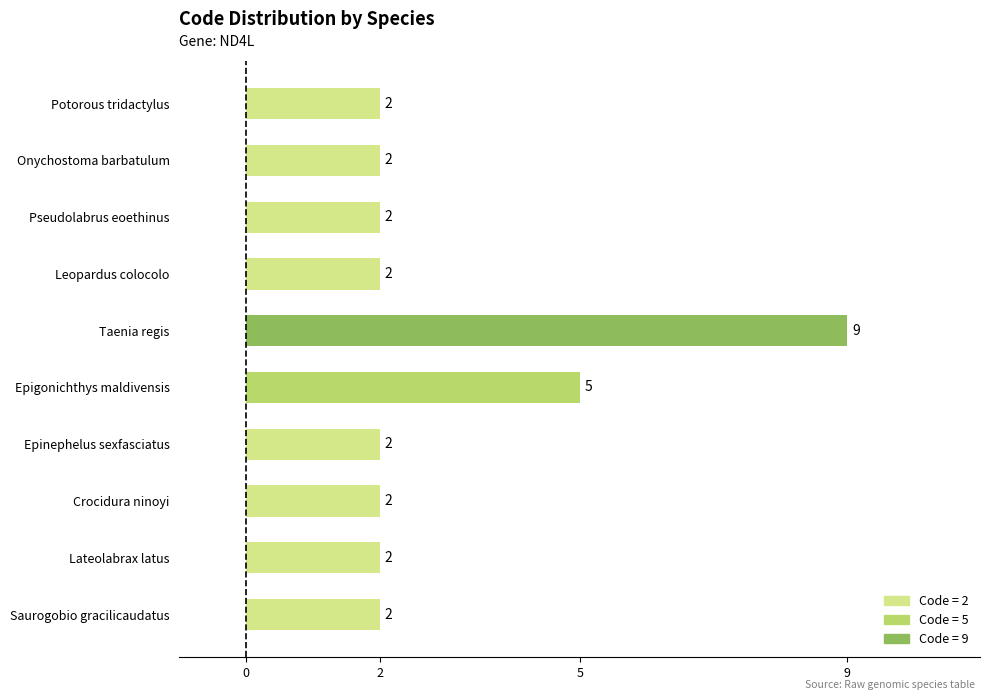

Count the number of values greater than 2.

2